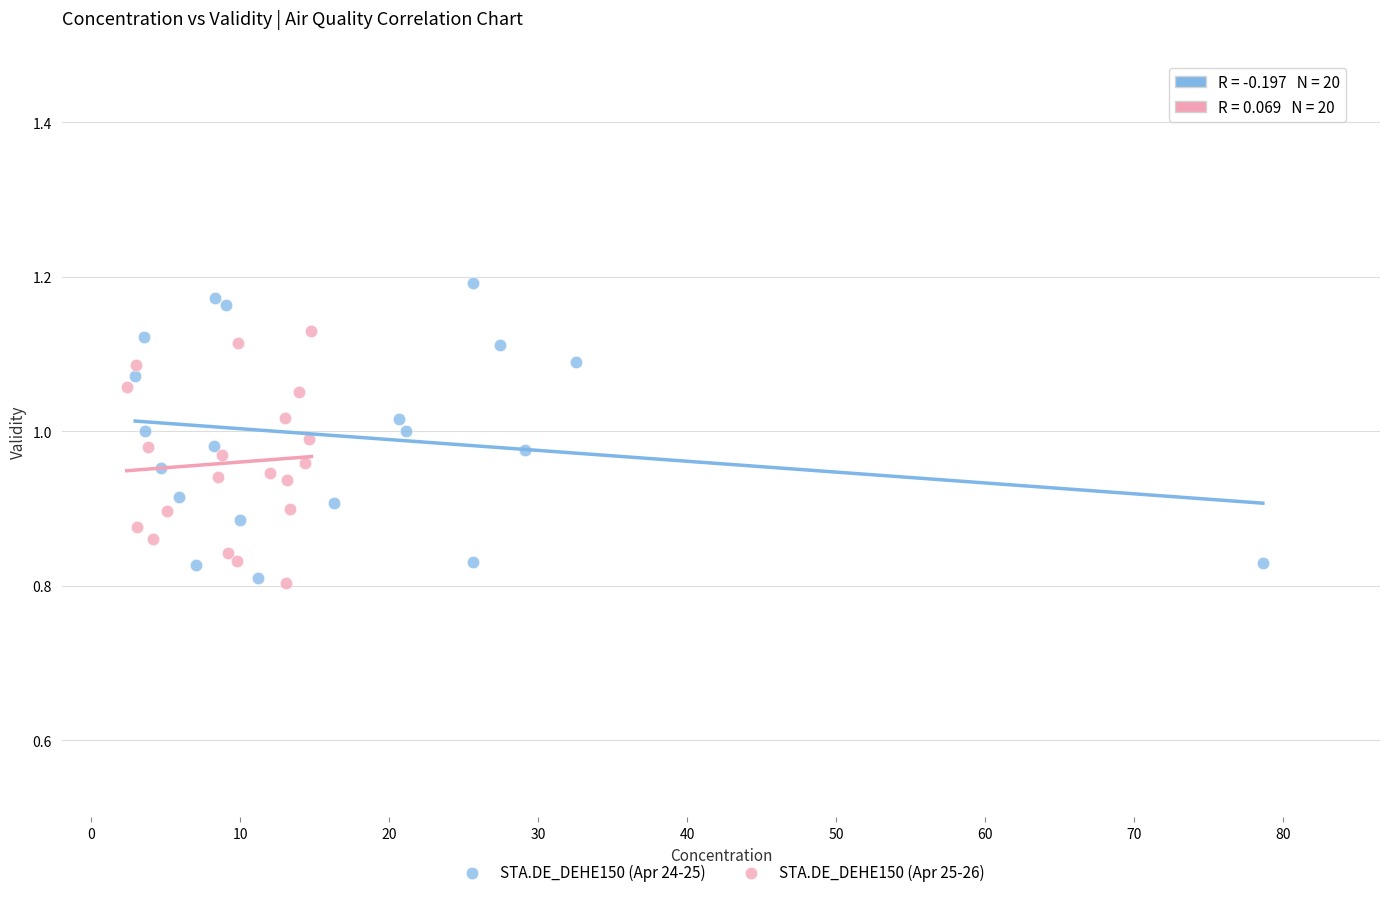

Which series contains the highest Y value?

STA.DE_DEHE150 (Apr 24-25)